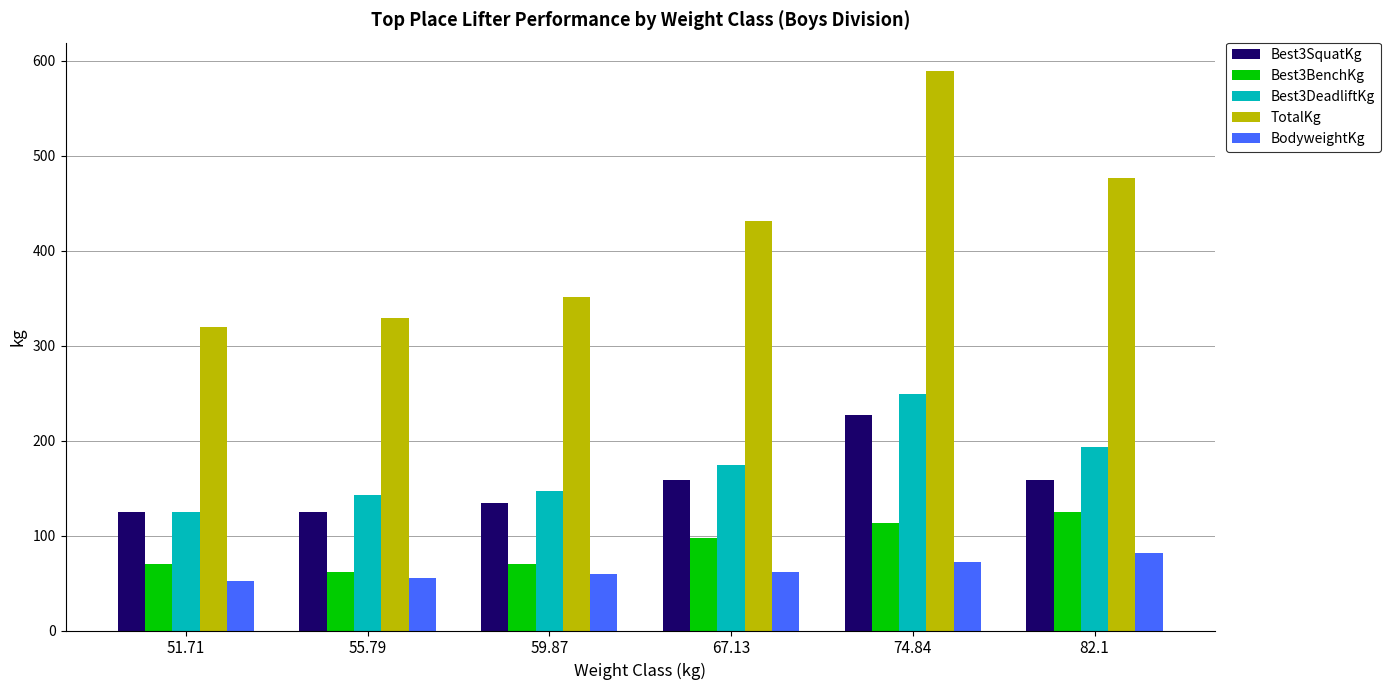

At which category does the chart reach its peak across all series?

74.84